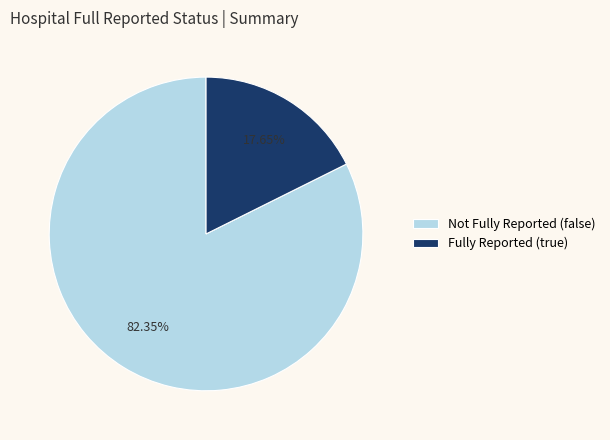

Which category has the biggest portion of the pie?

Not Fully Reported (false)